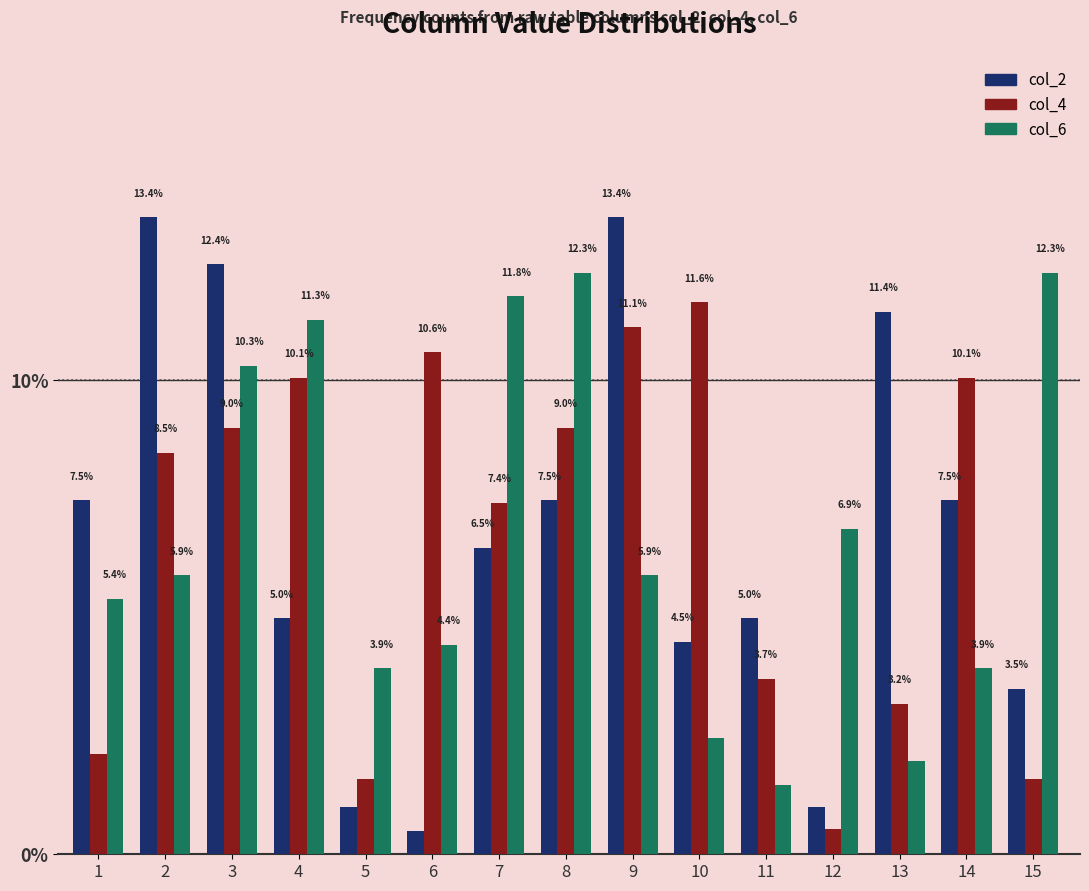

Is it true that col_2 equals 11.4 at 13?

True